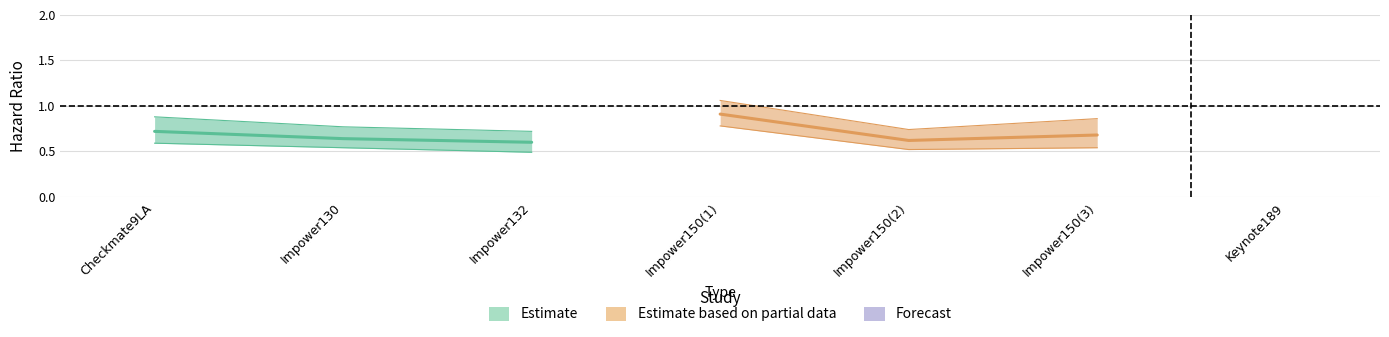

Rank the categories by hr value from lowest to highest.

Keynote189, Impower132, Impower150(2), Impower130, Impower150(3), Checkmate9LA, Impower150(1)